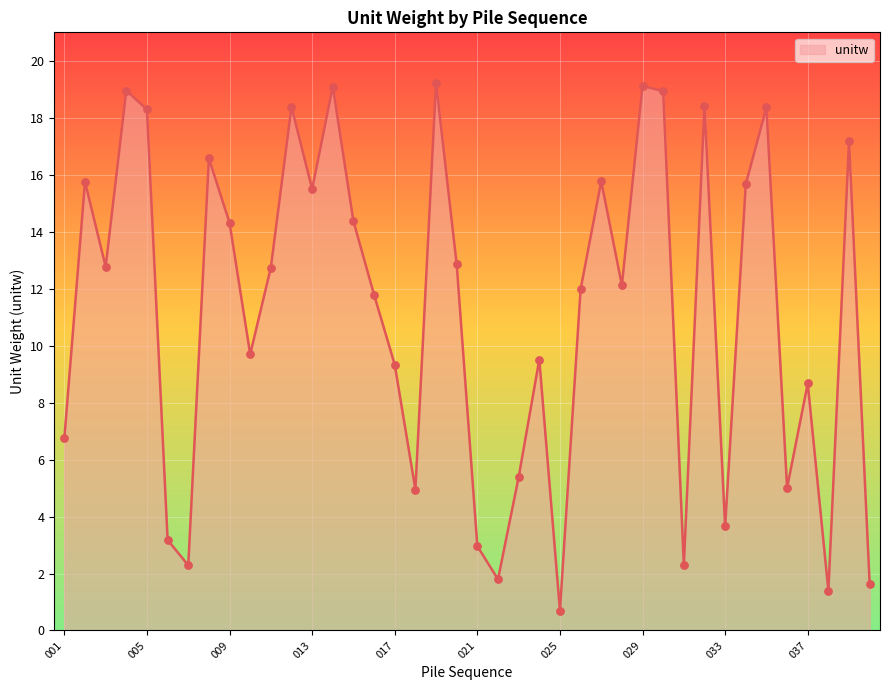

What is the smallest value displayed?

0.7